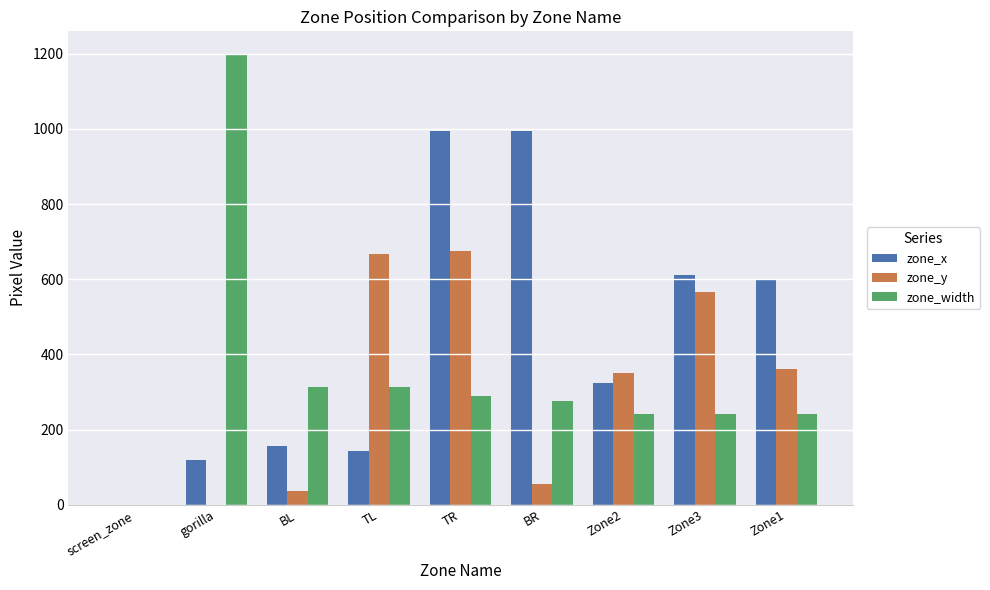

Where does the zone_y series first go above 351?

TL